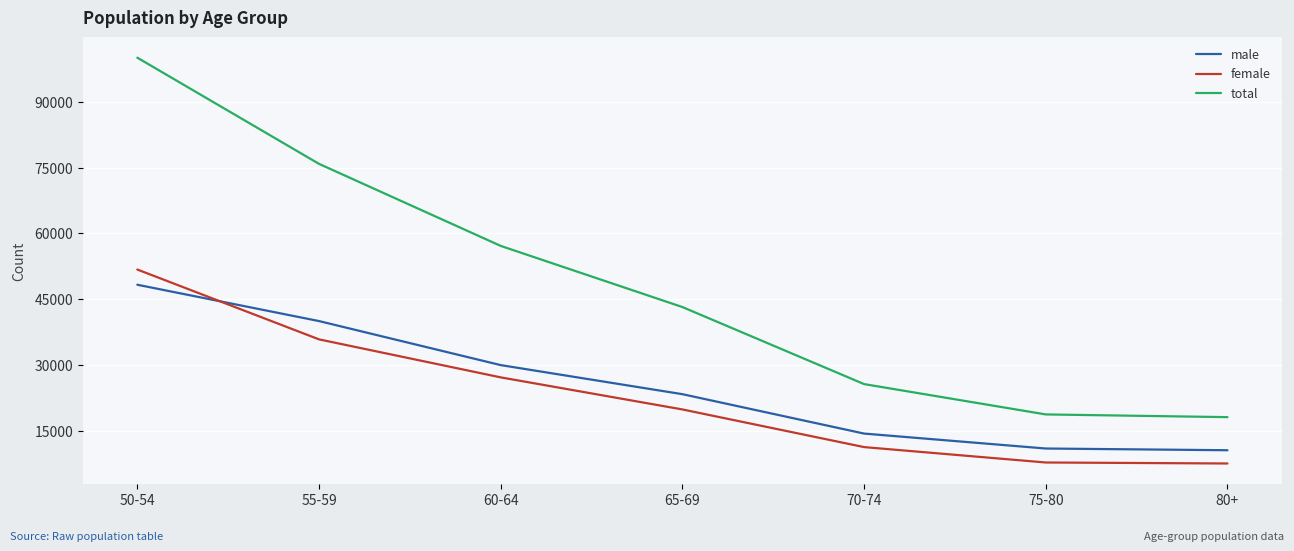

What is the total value across all series at 50-54?

200080